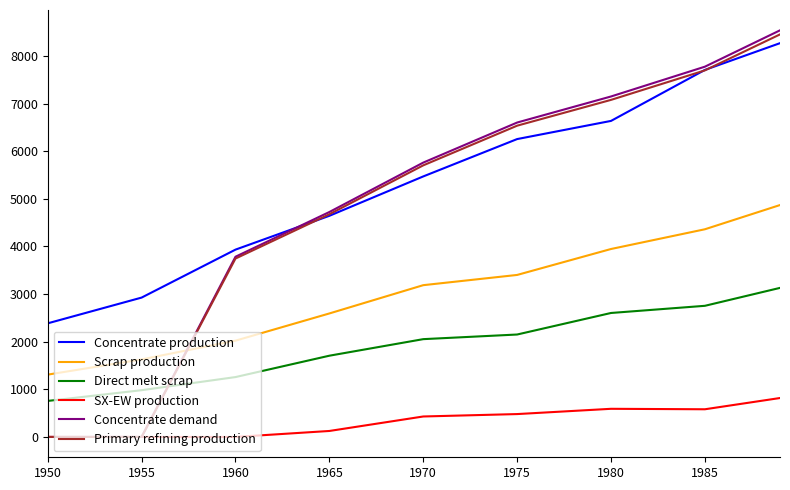

What is the maximum value shown in the chart?

8538.1